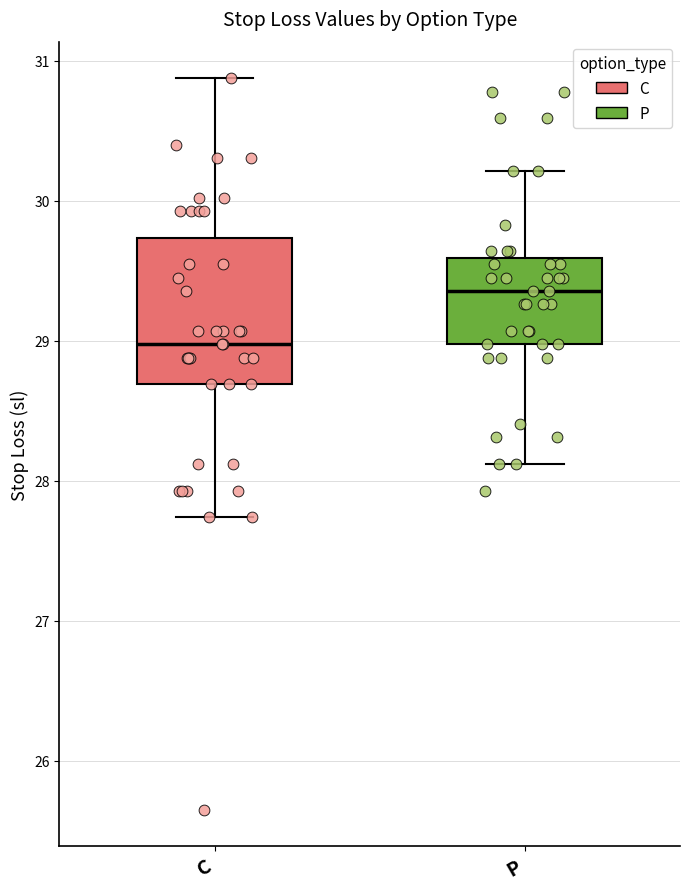

Where does the lower whisker of the box for P end on the y-axis? The values are not printed on the chart, so give them approximately, as read against the axis.

28.1